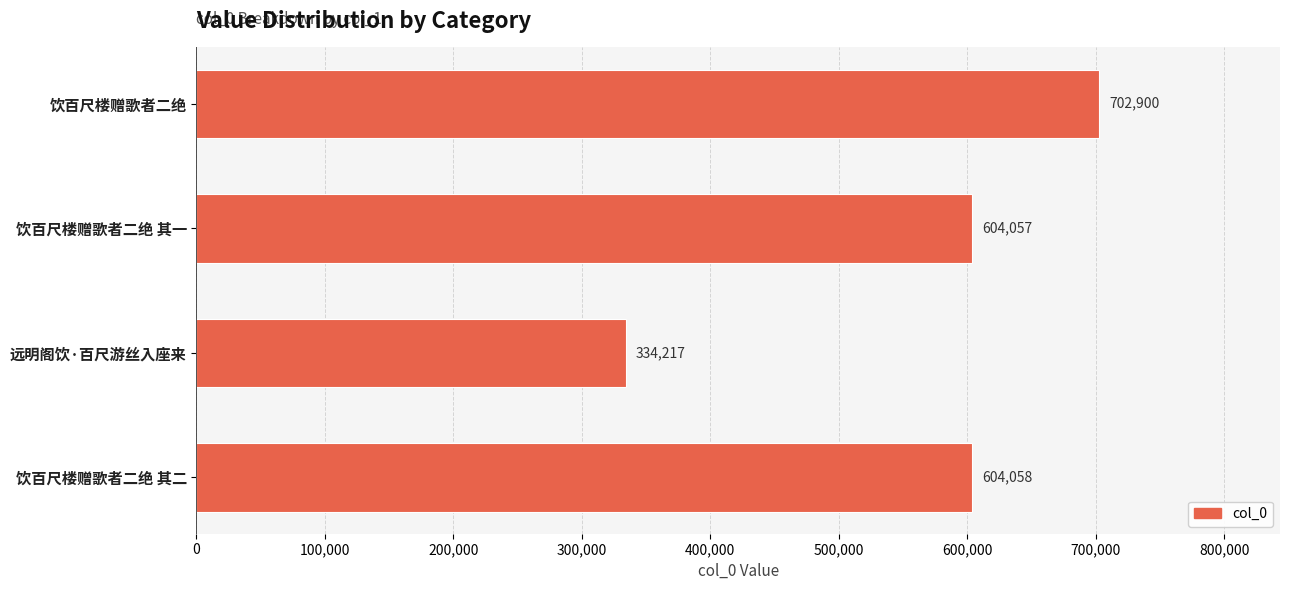

Reading bottom to top, list all the values displayed in this chart.

604058	334217	604057	702900